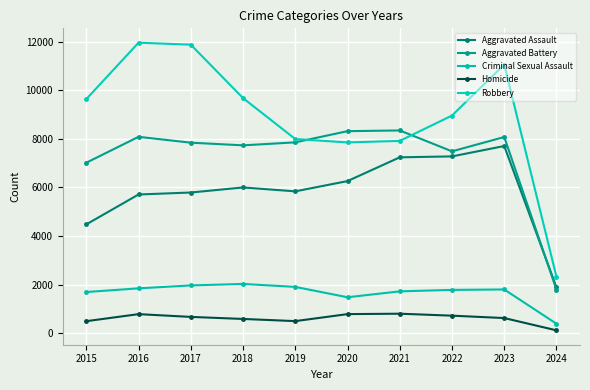

How many data points in Aggravated Battery are less than 7858?

5